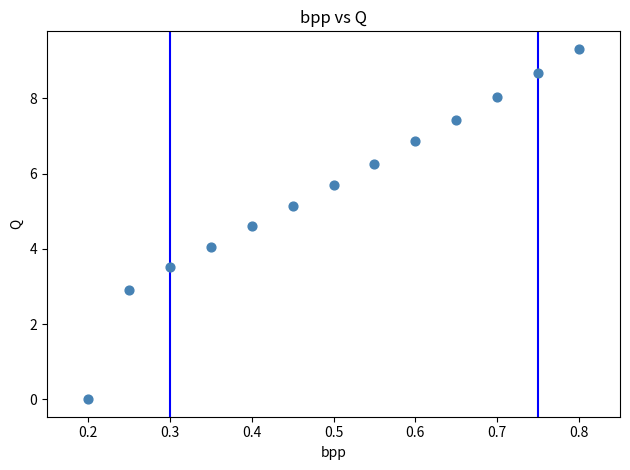

What is the range of Y values (max minus min)?

9.3